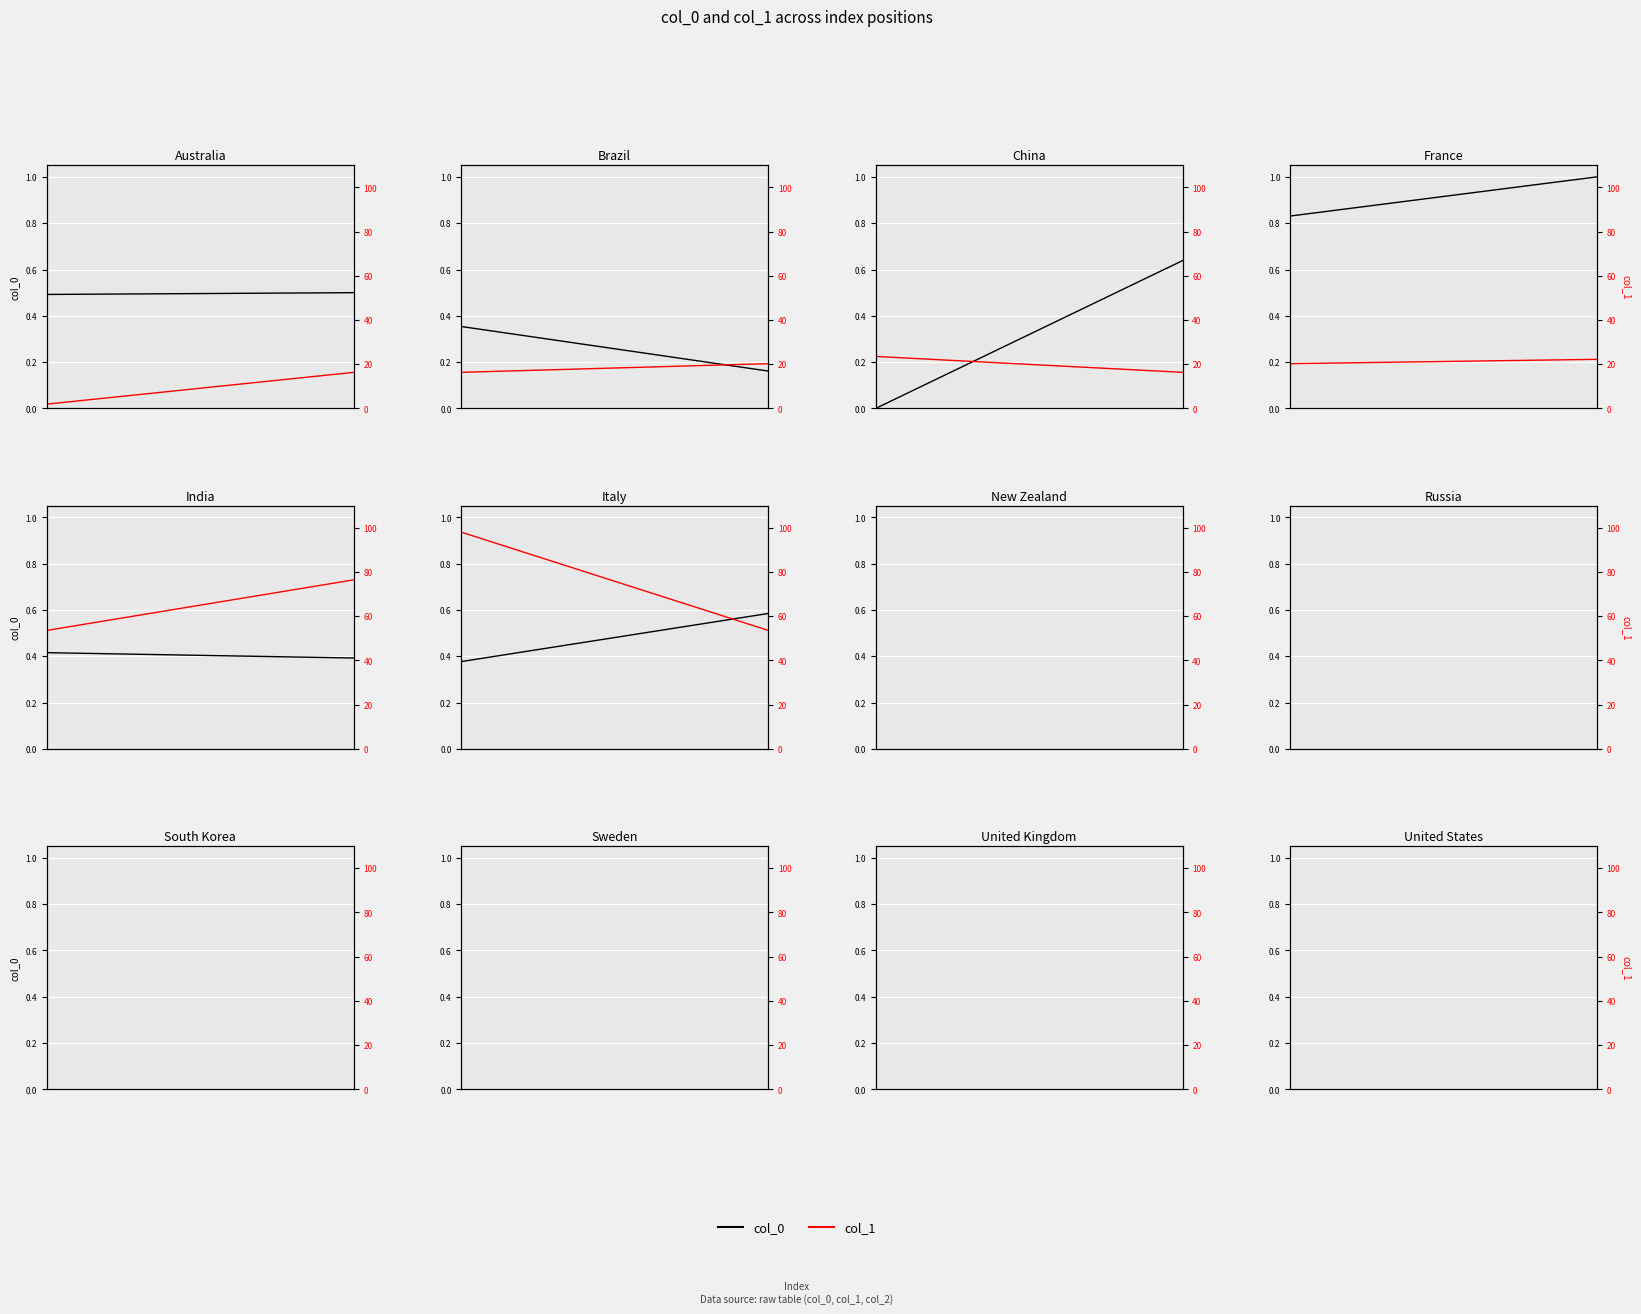

Which series has the largest total across all categories?

col_1